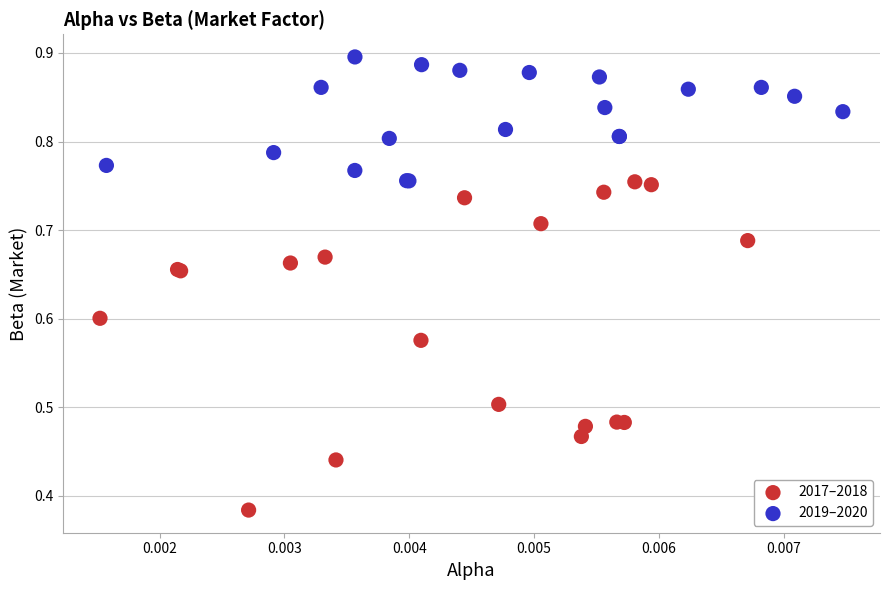

Which series contains the lowest Y value?

2017–2018